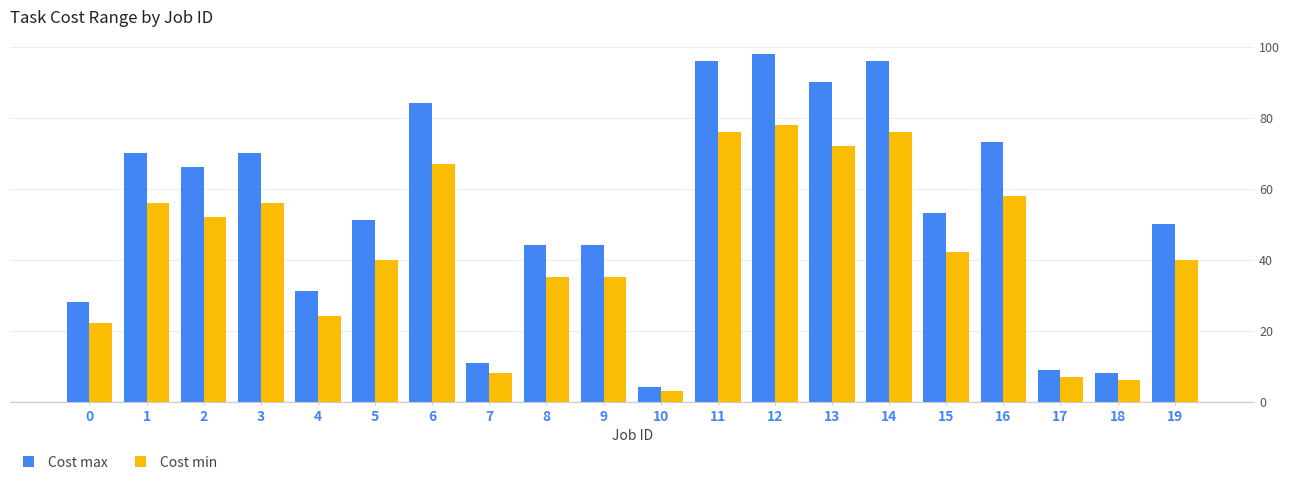

True or false: Cost min has a value of 3 at 10.

True